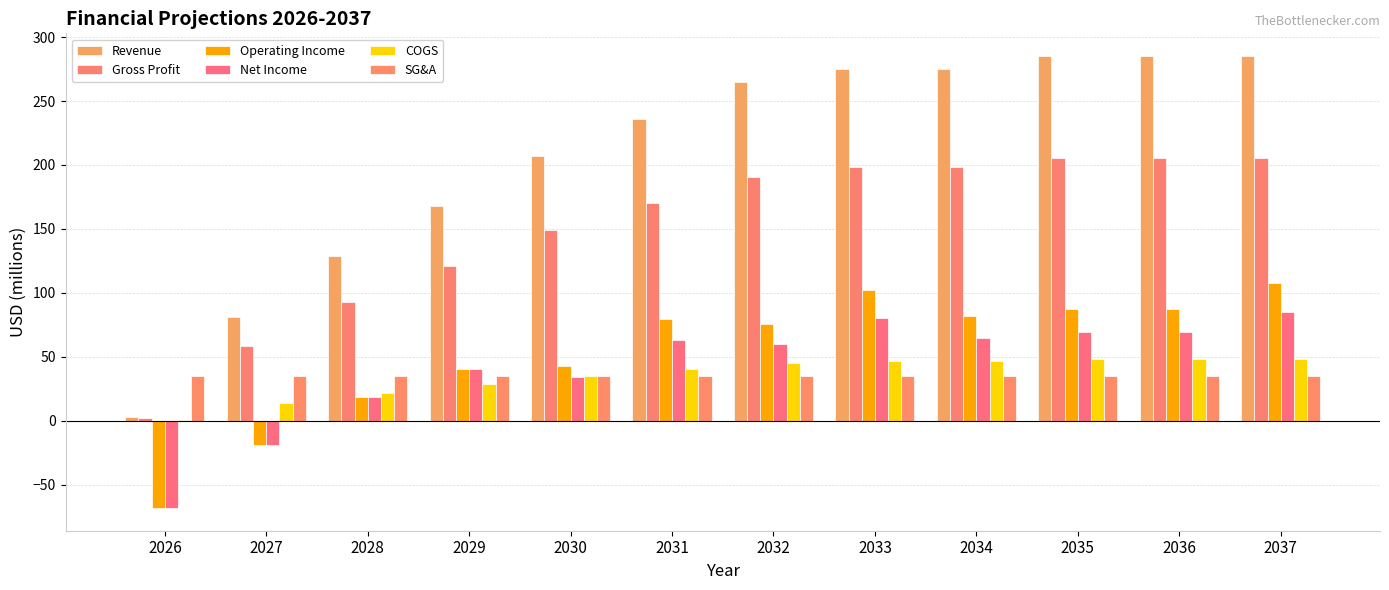

Rank the categories by Operating Income value from lowest to highest.

2026, 2027, 2028, 2029, 2030, 2032, 2031, 2034, 2035, 2036, 2033, 2037